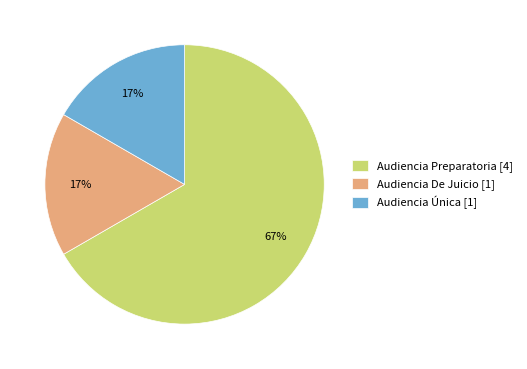

To the nearest percent, what portion does Audiencia Única [1] represent?

17%